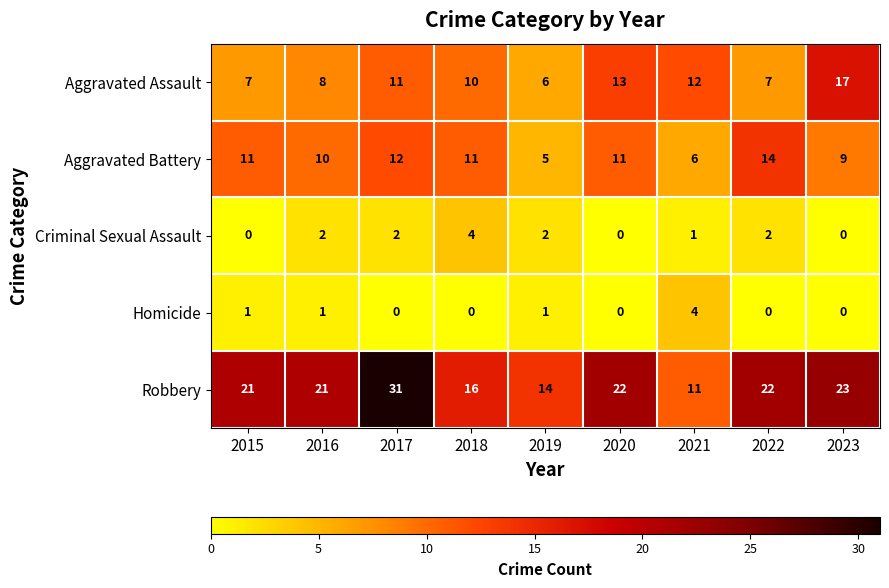

Which series changed the most between 2020 and 2023?

Aggravated Assault